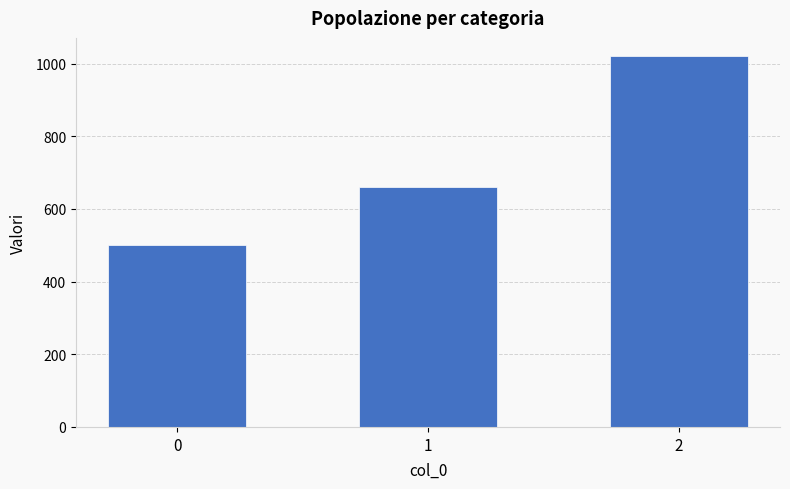

How many values are below 660?

1